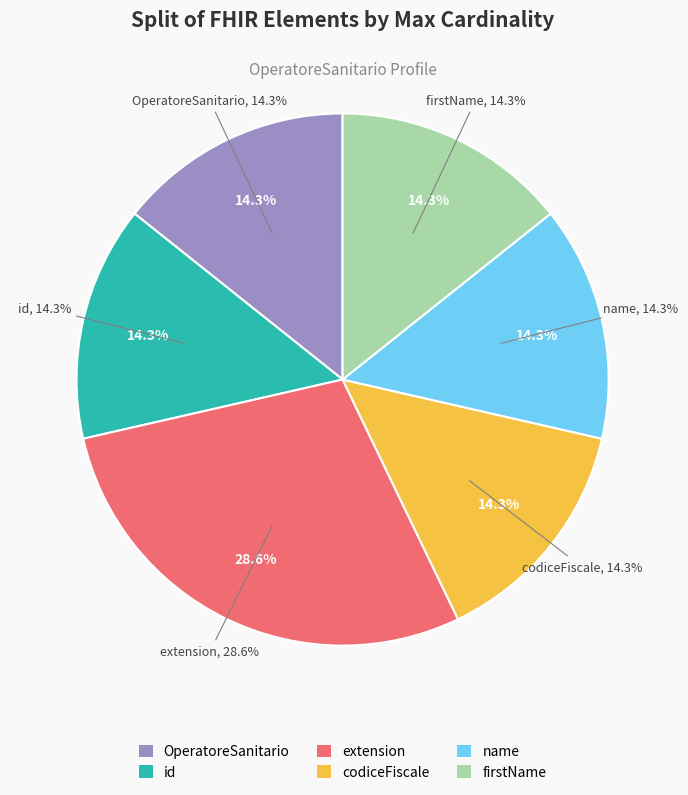

How many slices are in this pie chart?

6